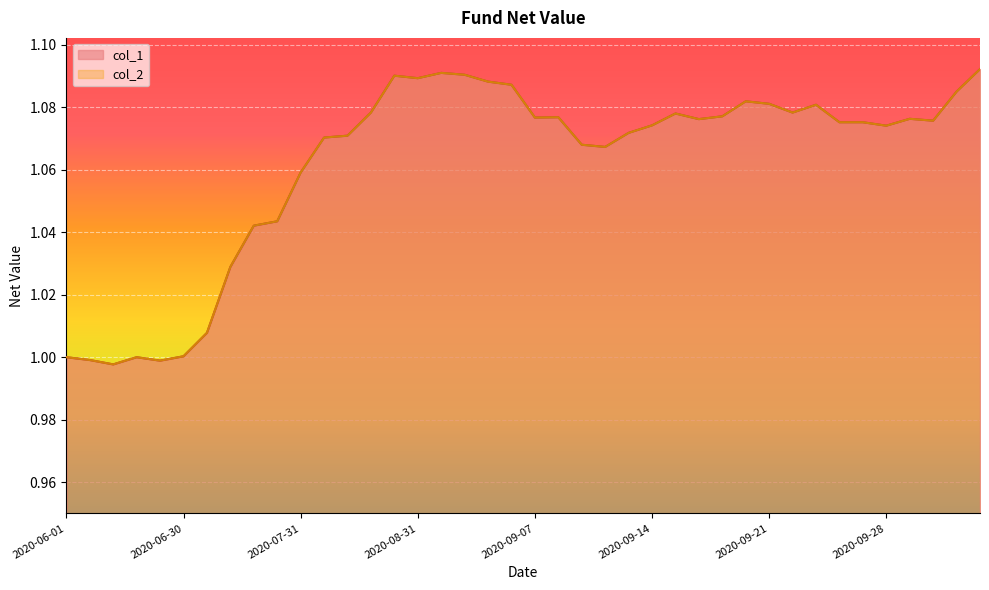

How many values in the col_1 series exceed 1?

35